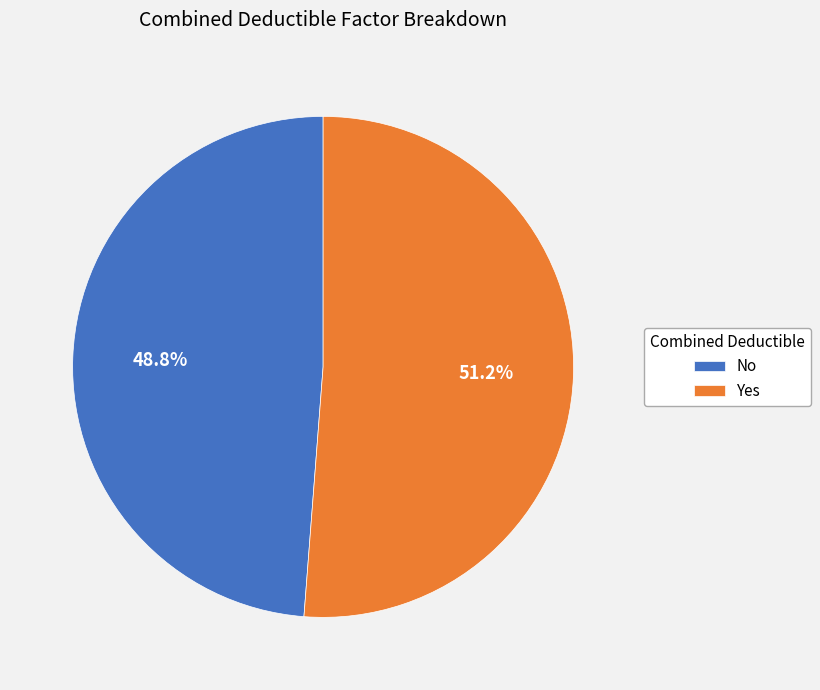

Rank the categories by value from highest to lowest.

Yes, No